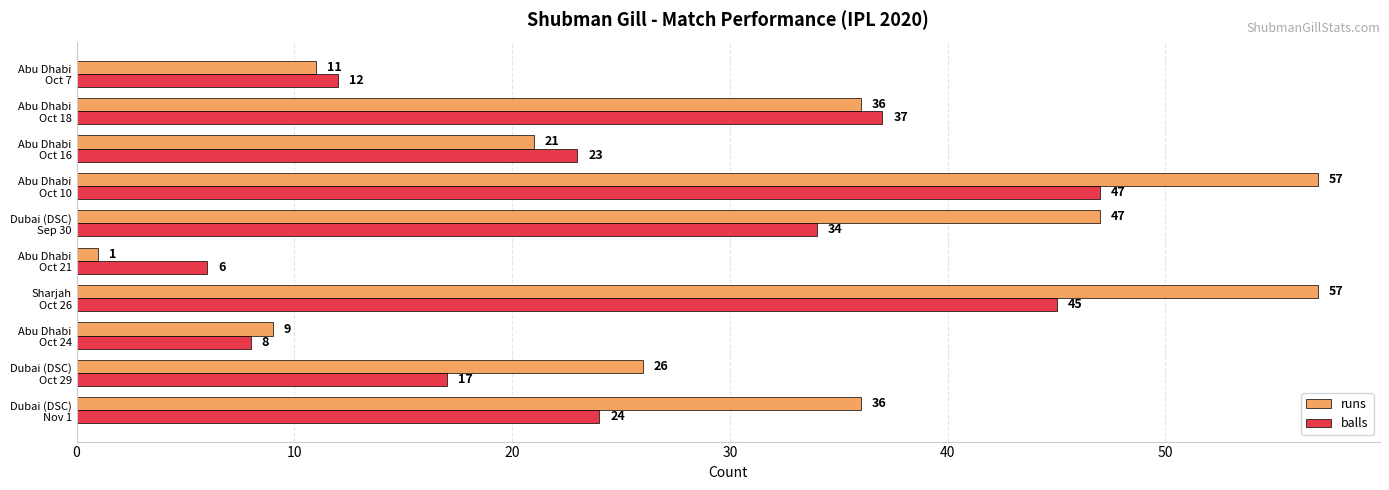

List the series in order of their overall mean, lowest first.

balls, runs